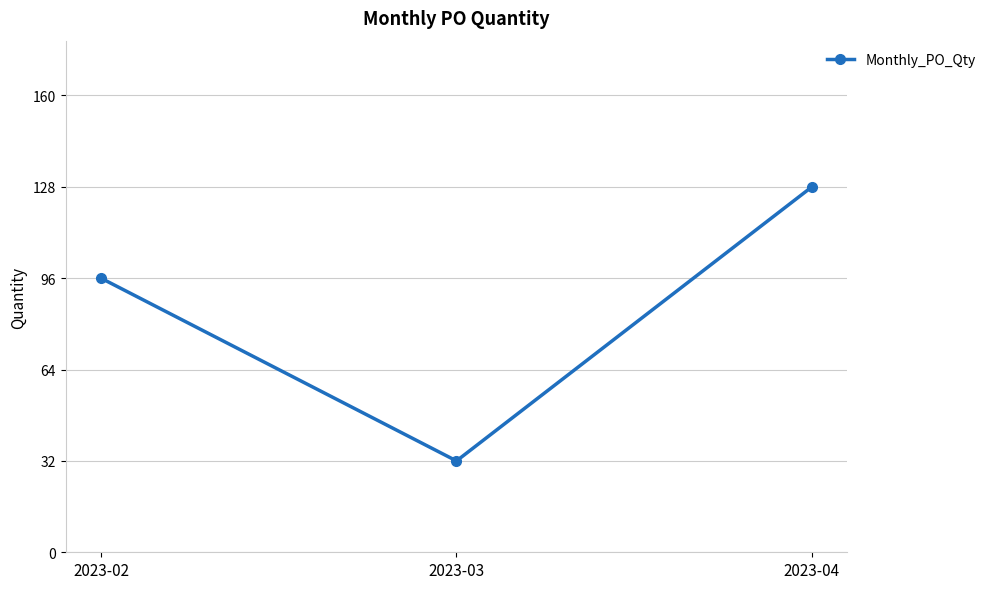

List the labels in order of value, smallest first.

2023-03, 2023-02, 2023-04